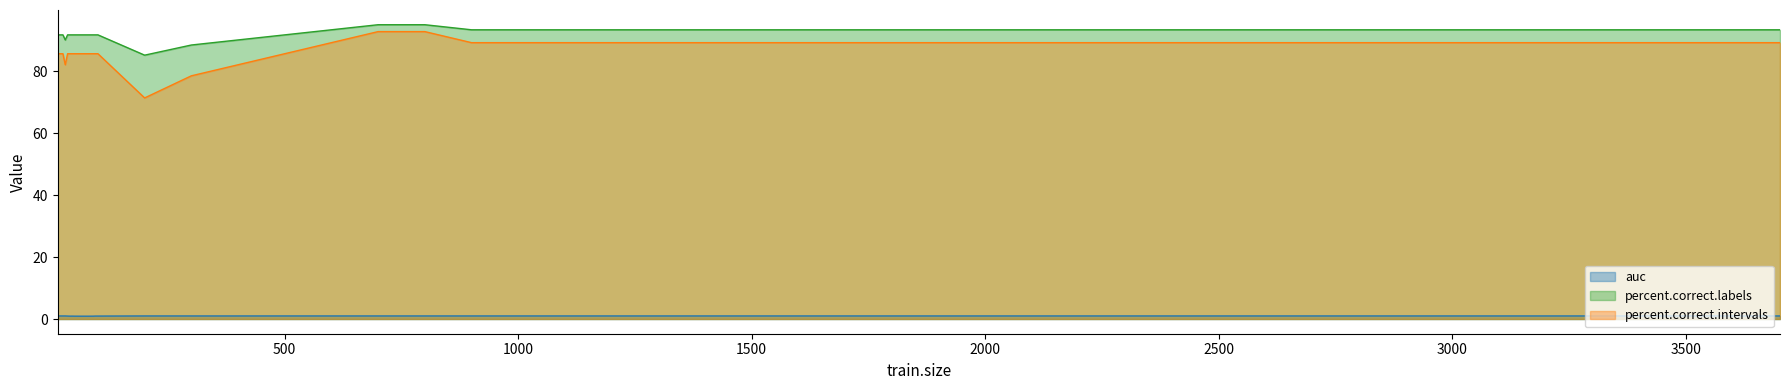

True or false: percent.correct.intervals and percent.correct.labels intersect in this chart.

False